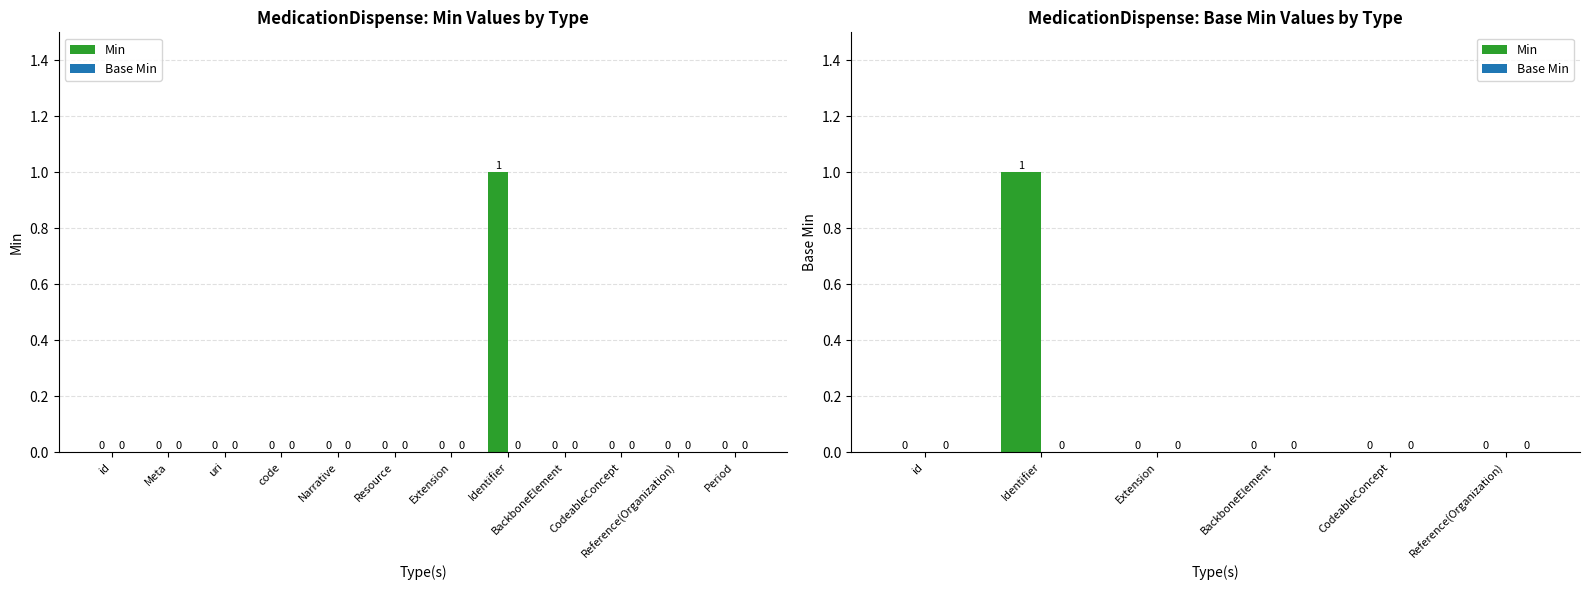

Reading left to right, transcribe all the data shown in this chart.

Min: 0	1	0	0	0	0
Base Min: 0	0	0	0	0	0